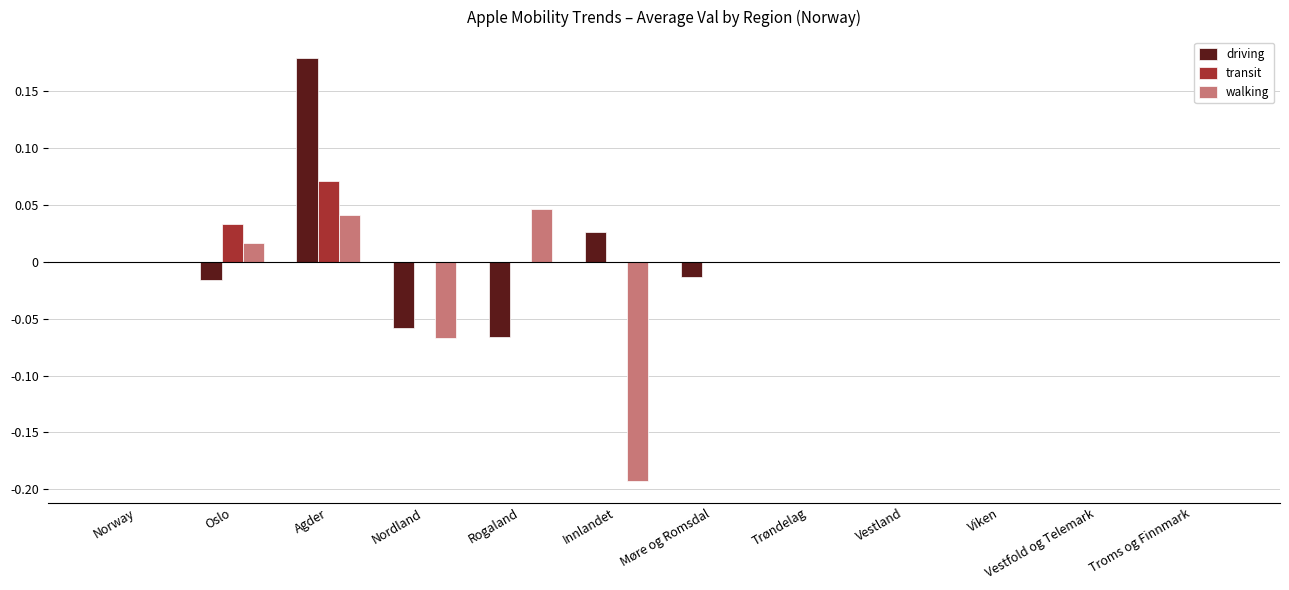

Are the bars grouped side by side (vs. stacked)?

Yes